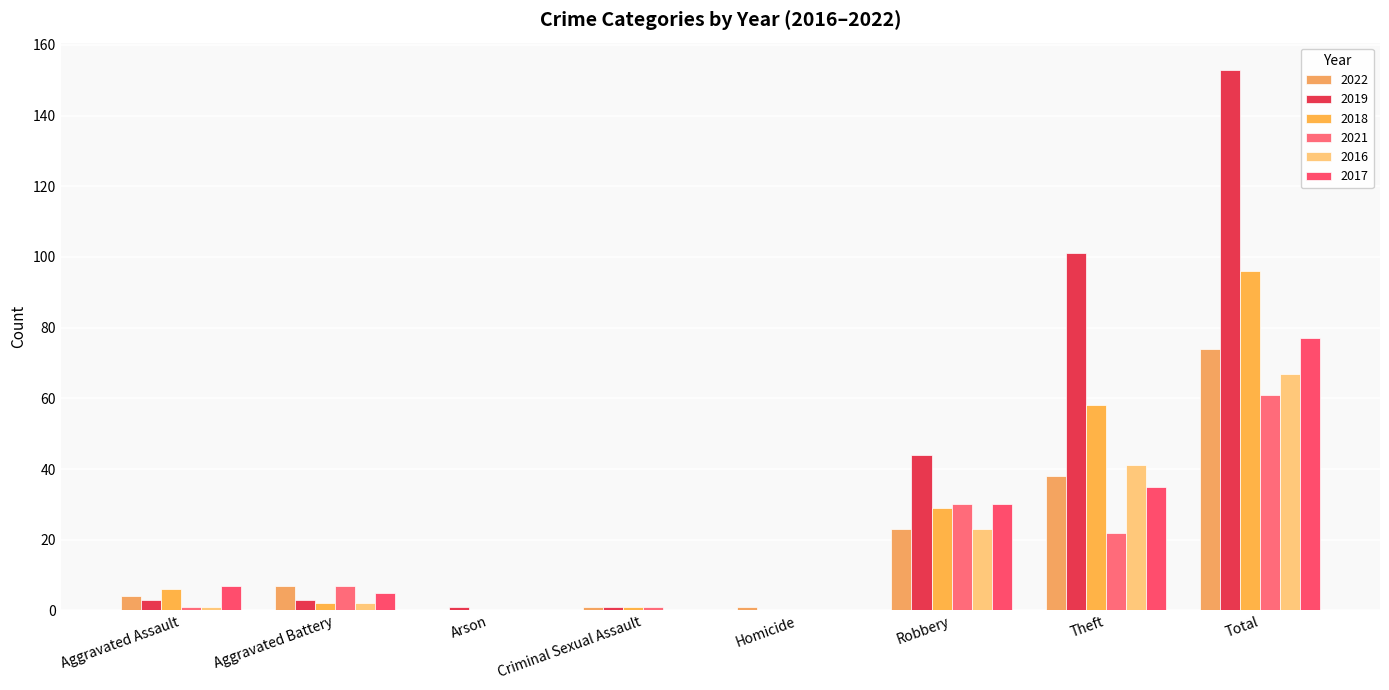

How many data points does each series have?

8